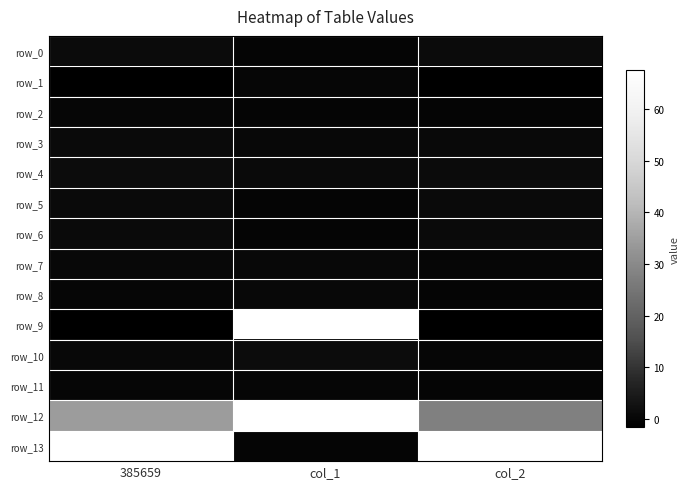

Reading left to right, list all the values displayed in this chart.

row_0: 1.2	0.0	1.2
row_1: -1.6	0.1	-1.6
row_2: 0.1	0.0	0.0
row_3: 1.0	0.5	0.8
row_4: 1.5	1.0	1.3
row_5: 1.0	0.0	1.0
row_6: 1.0	0.0	1.0
row_7: 0.4	0.5	0.1
row_8: 0.3	0.4	0.0
row_9: -55.5	2702.6	-47.8
row_10: 0.4	1.6	0.1
row_11: 0.3	0.2	0.0
row_12: 34.5	1194.9	27.7
row_13: 67.6	0.0	67.6